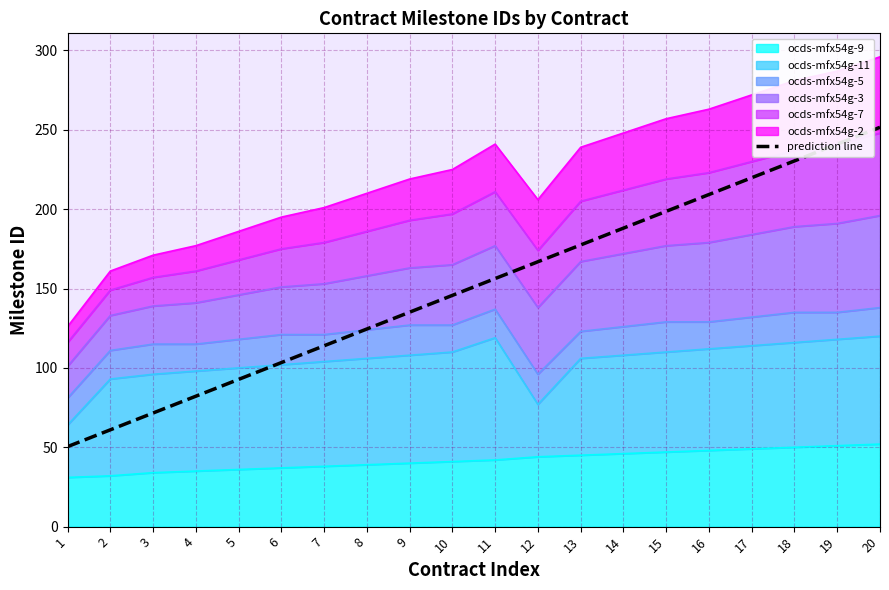

What is the change in value from 2 to 4?

+21.2